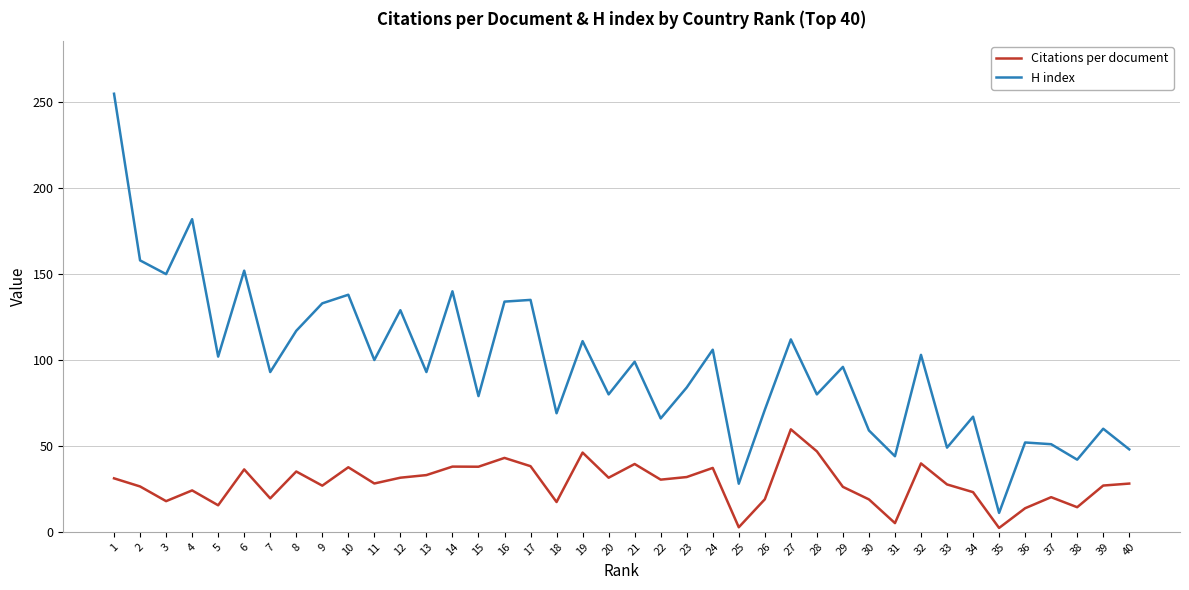

Is this an area chart (filled region under the line)?

No